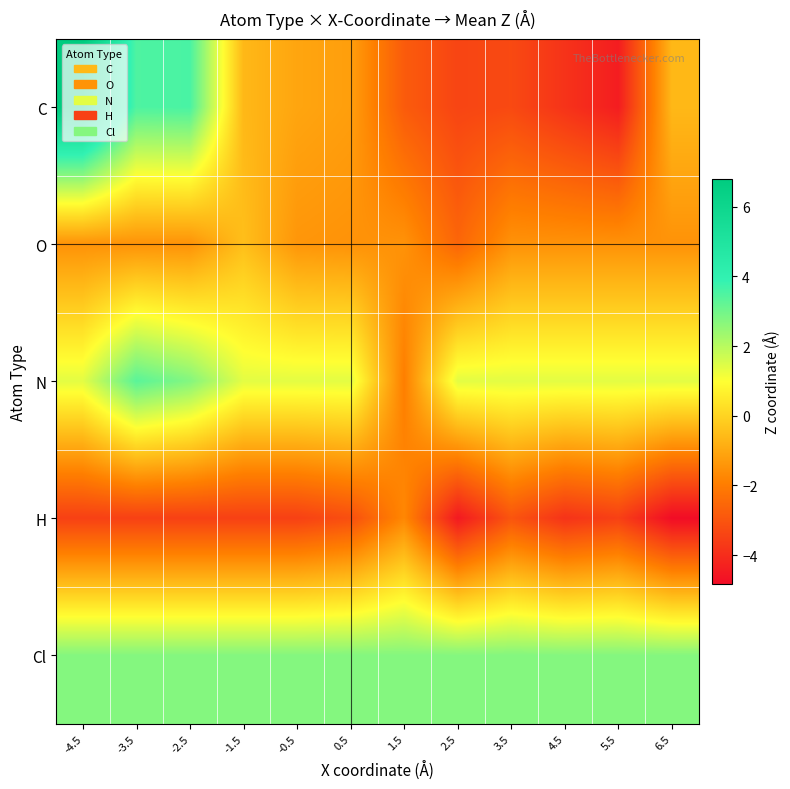

List the series in order of their peak value, lowest first.

H, O, Cl, N, C